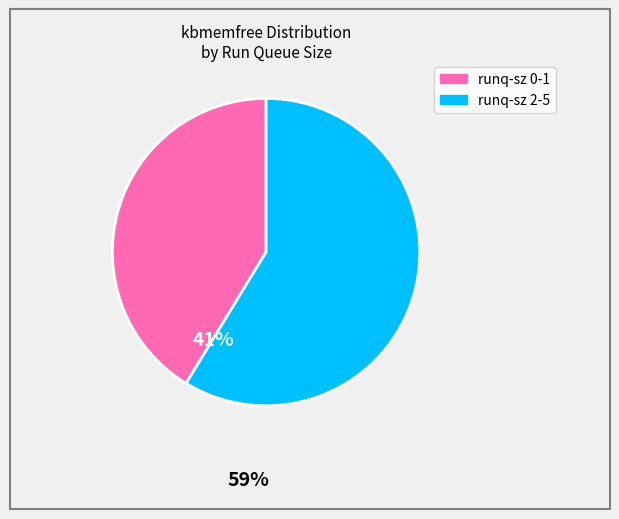

Is there any slice that represents more than half of the pie?

Yes